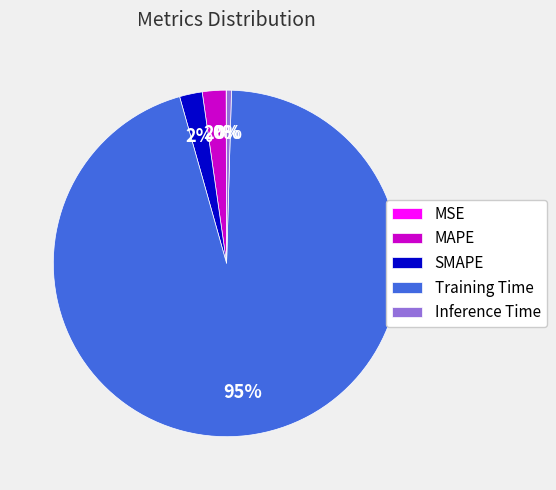

The Training Time slice represents 95% of the pie. True or false?

True